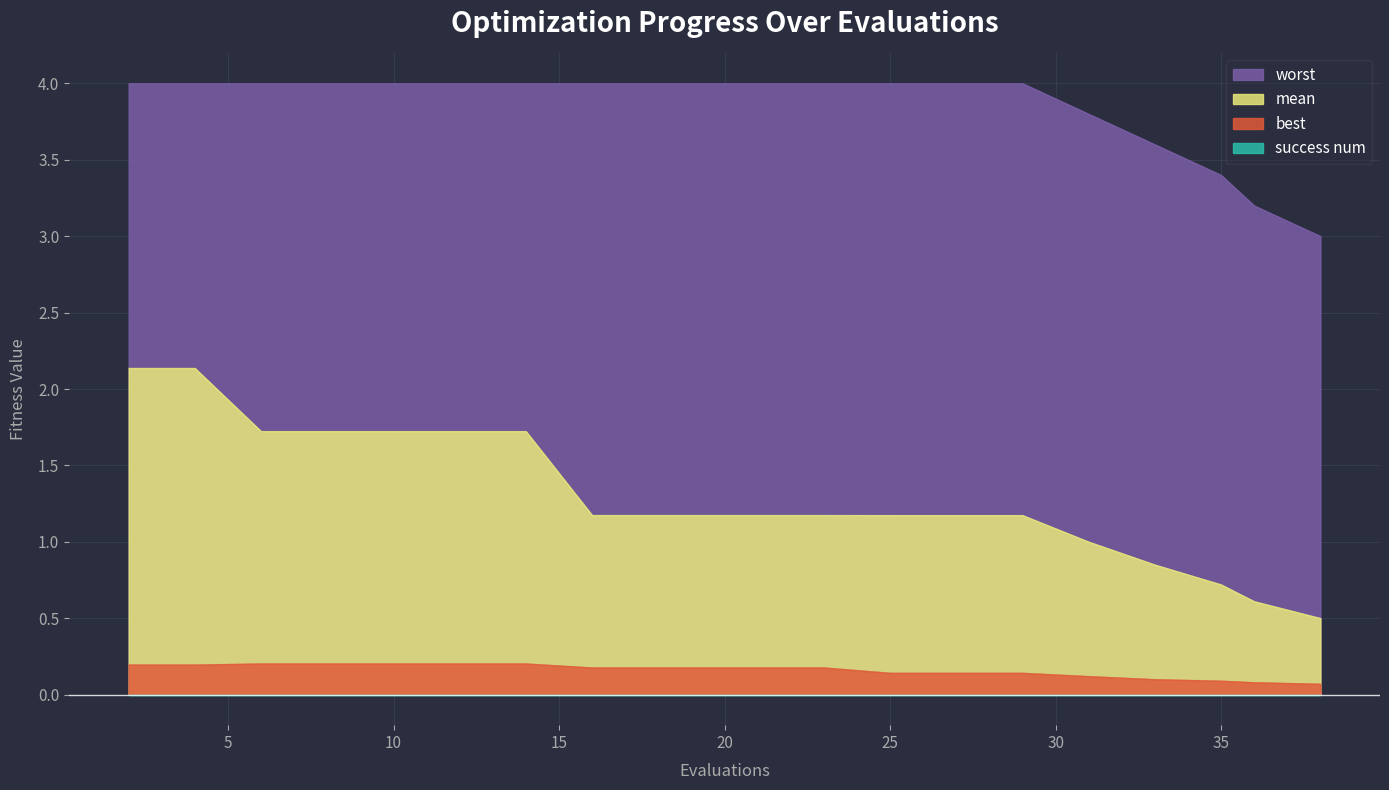

At which category is the sum across all series the highest?

2